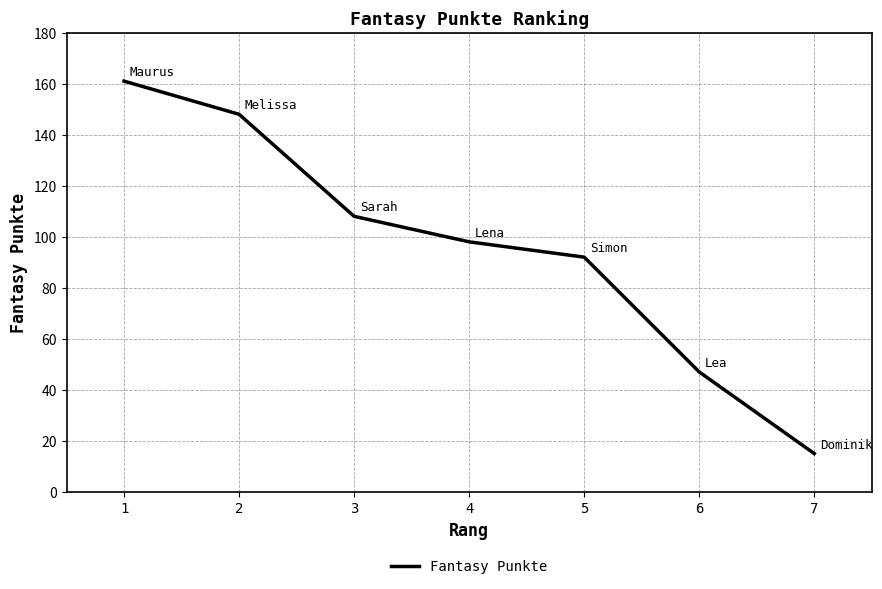

What is the difference between the second highest and minimum values?

133